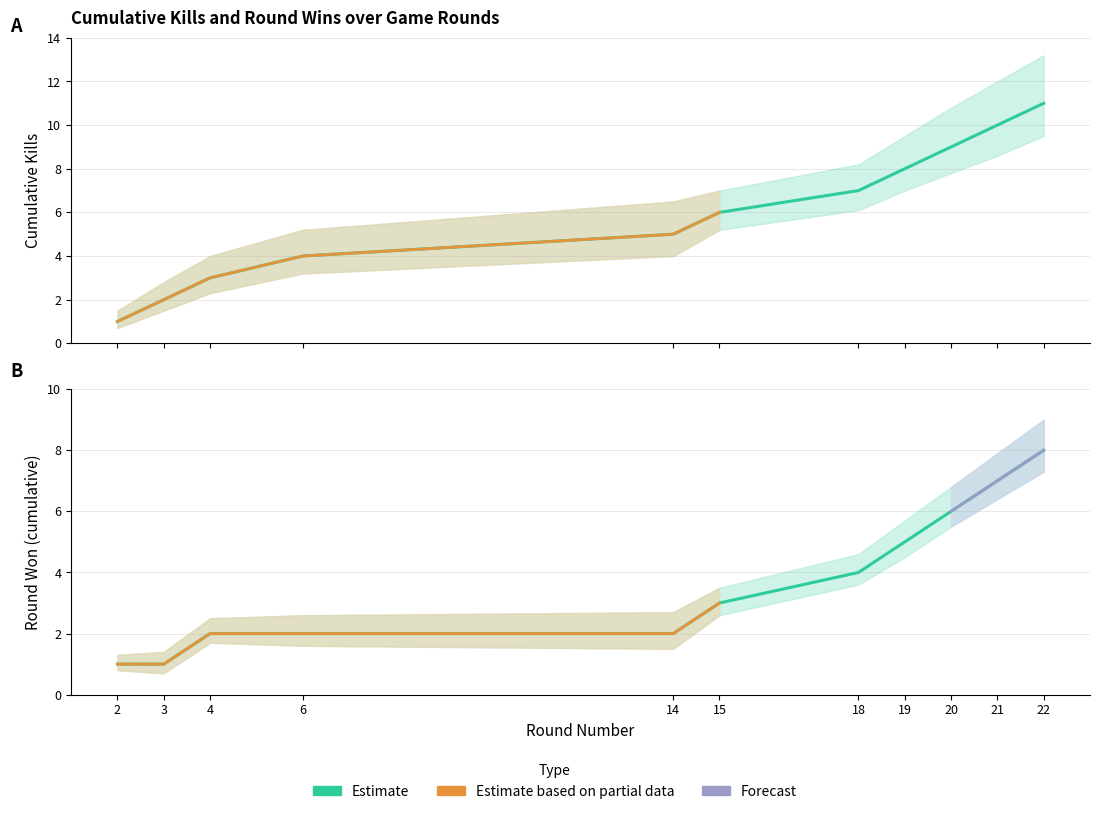

Where does the Round Won (cumulative yes) series first go above 3?

18